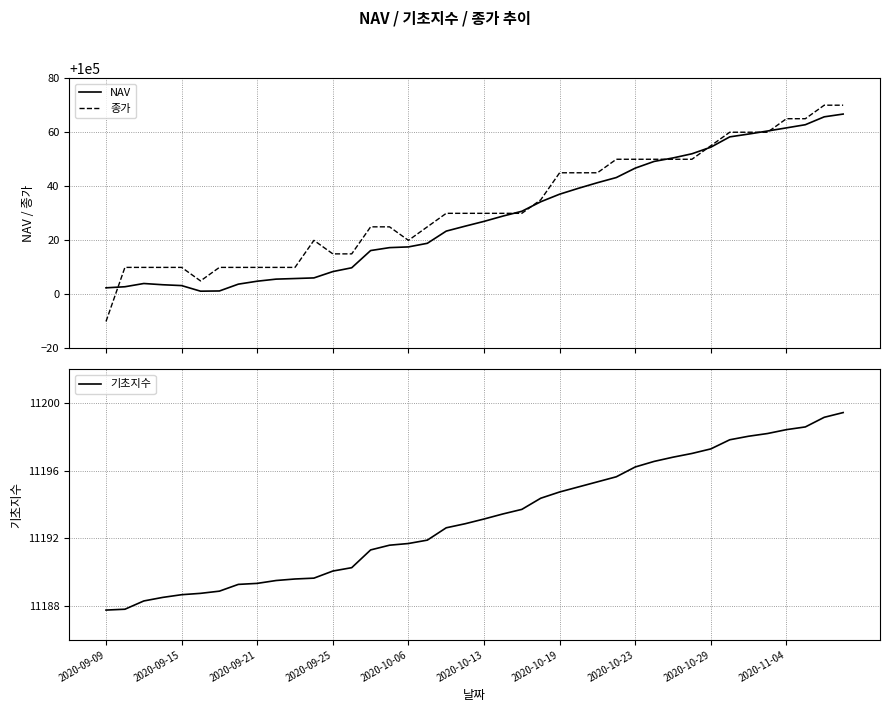

What is the highest value of the NAV series?

100066.7